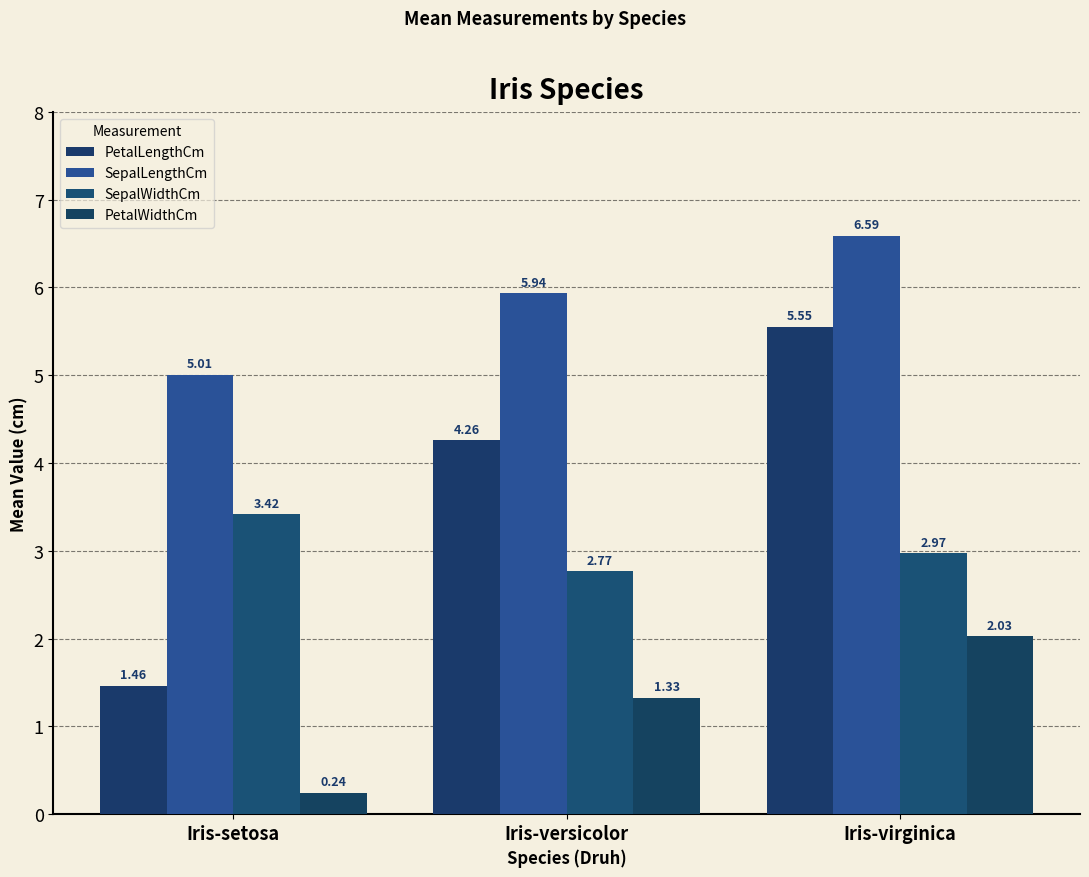

How many groups of bars are there?

3